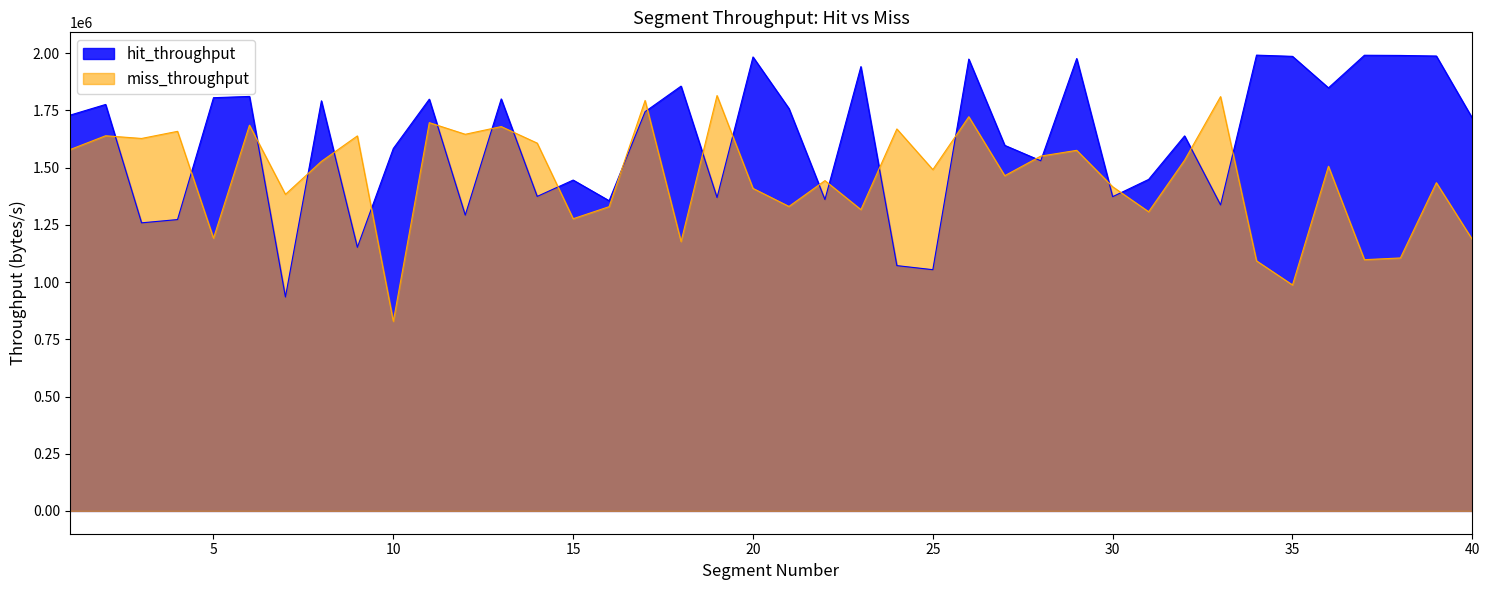

Does the chart have visible grid lines?

No